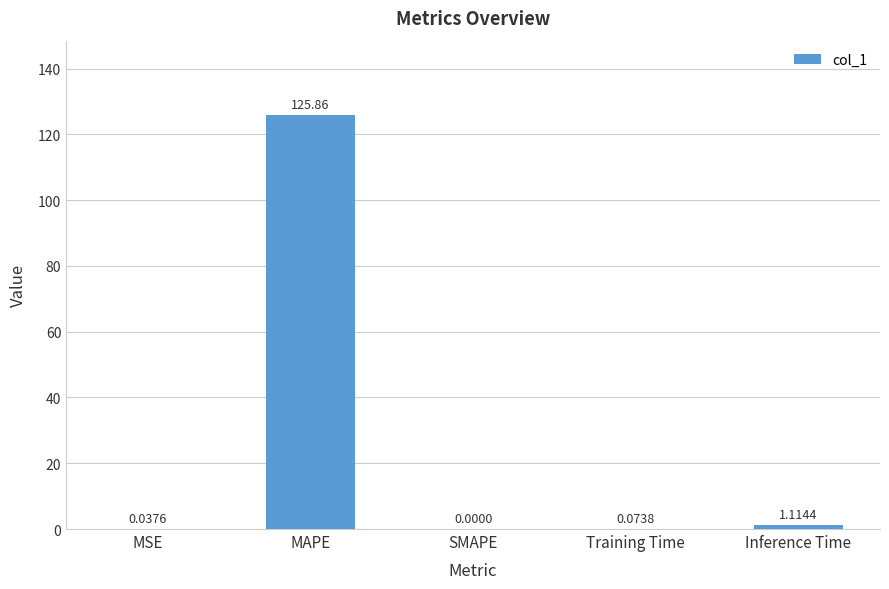

Where is the data nearest to the value 62?

Inference Time